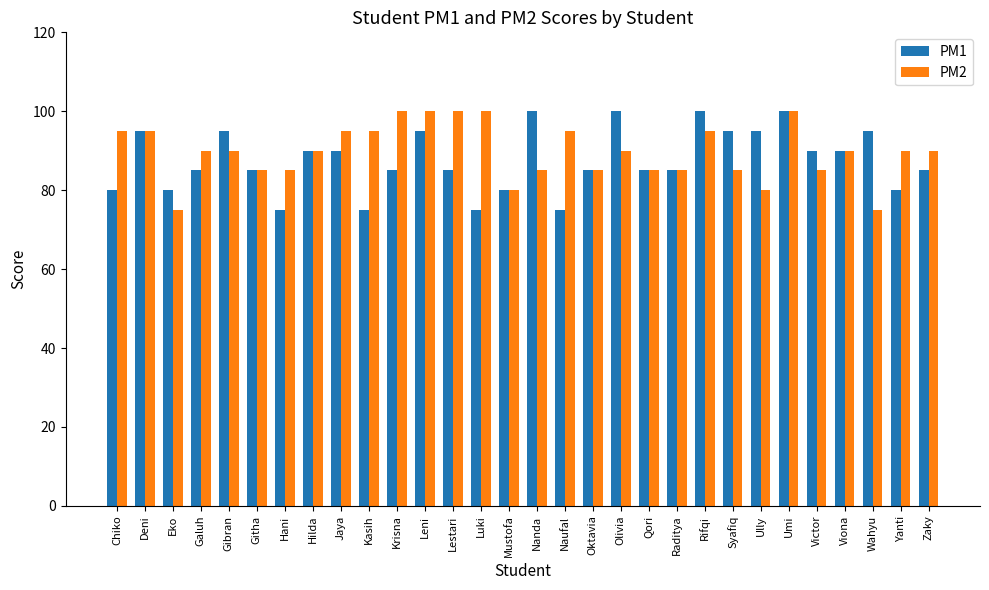

What is the minimum value shown in the chart?

75